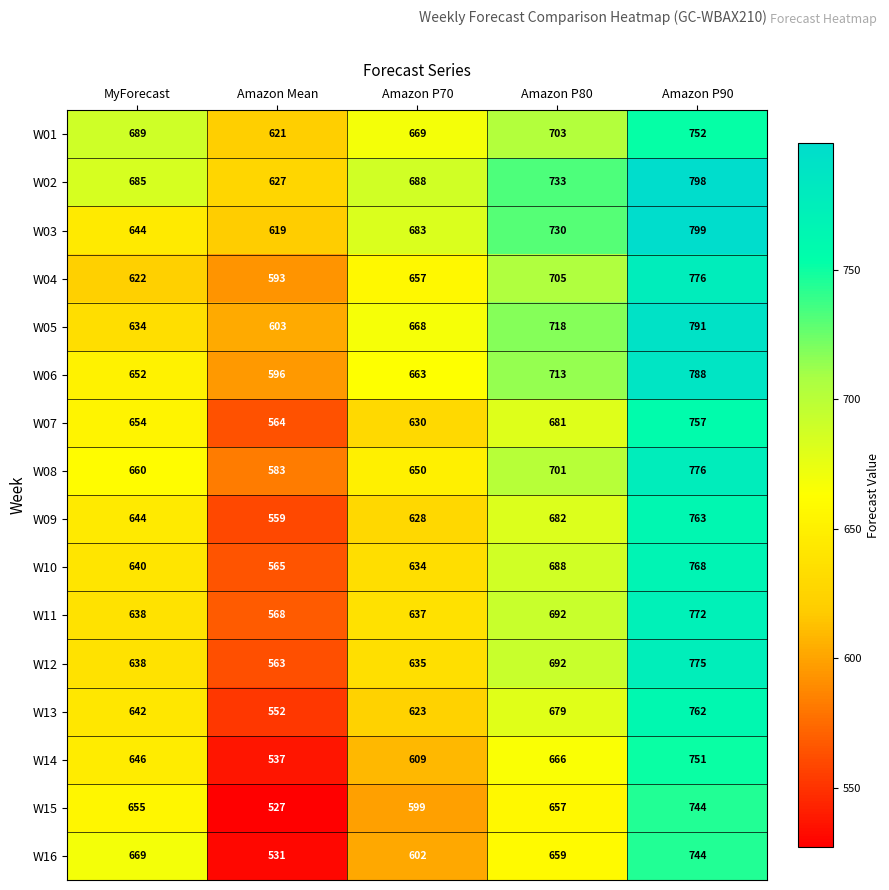

Where is W13 nearest to the value 657?

MyForecast